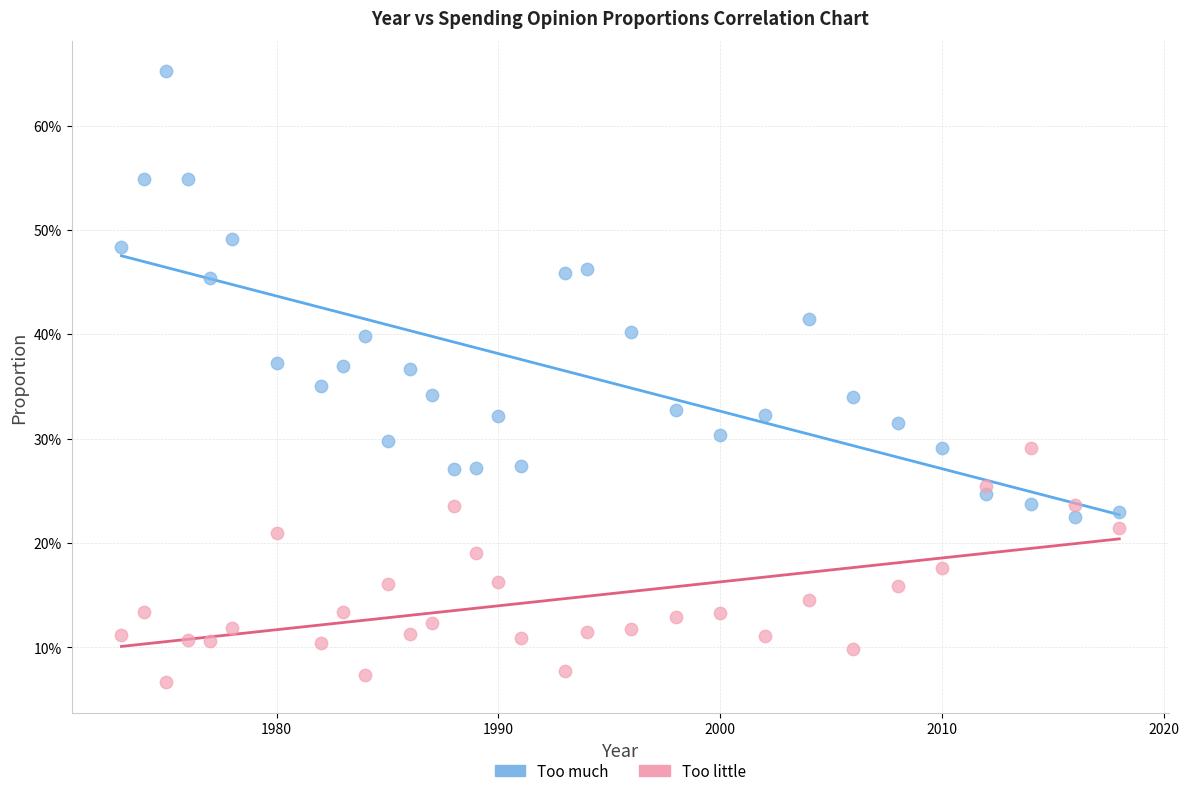

Which series contains the highest Y value?

Too much